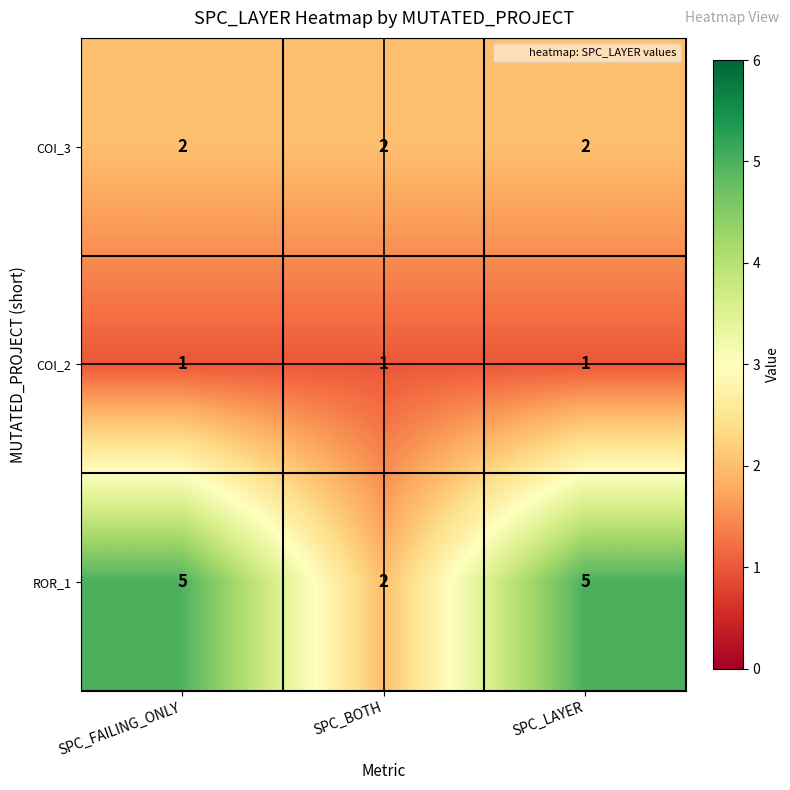

What is the spread (max minus min) of values at SPC_FAILING_ONLY?

4